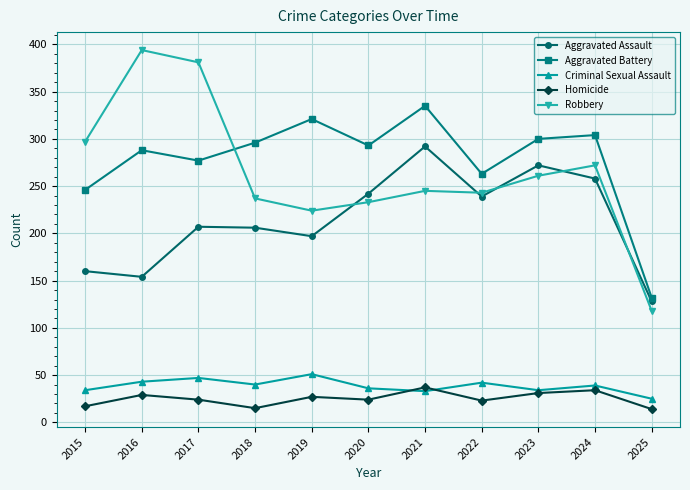

At which label is Aggravated Battery closest to 233?

2015